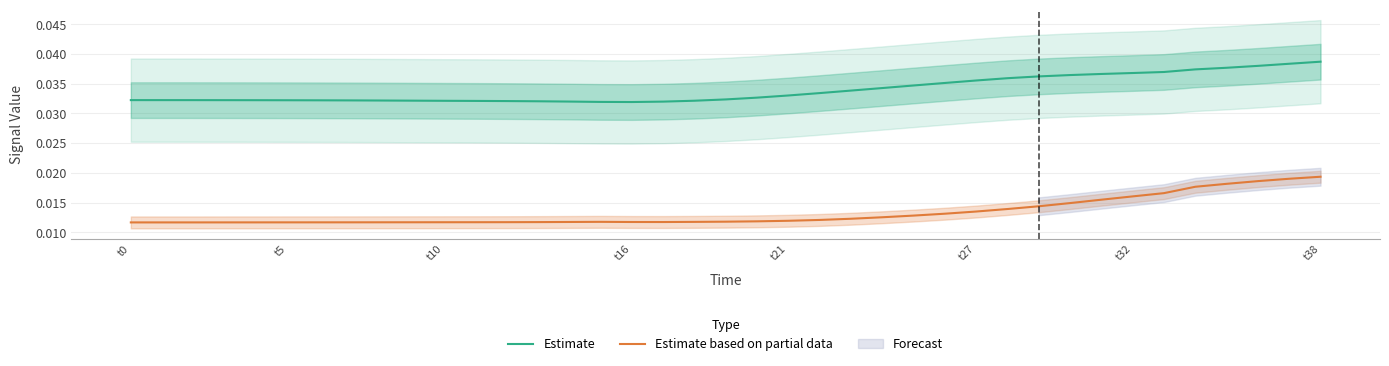

True or false: Estimate and Estimate based on partial data intersect in this chart.

False